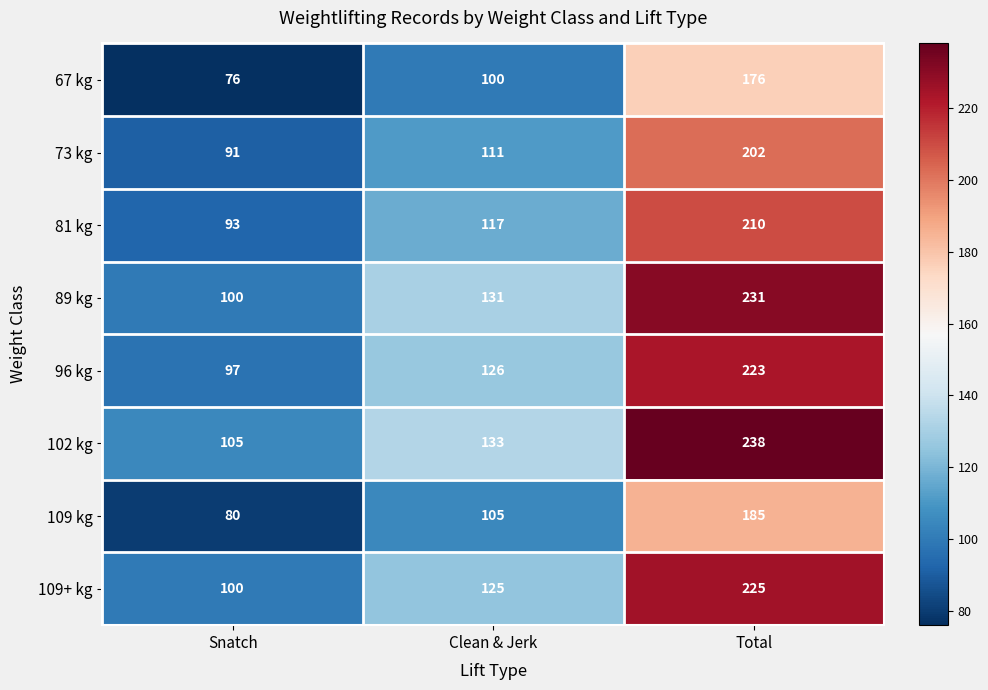

What is the smallest value displayed?

76